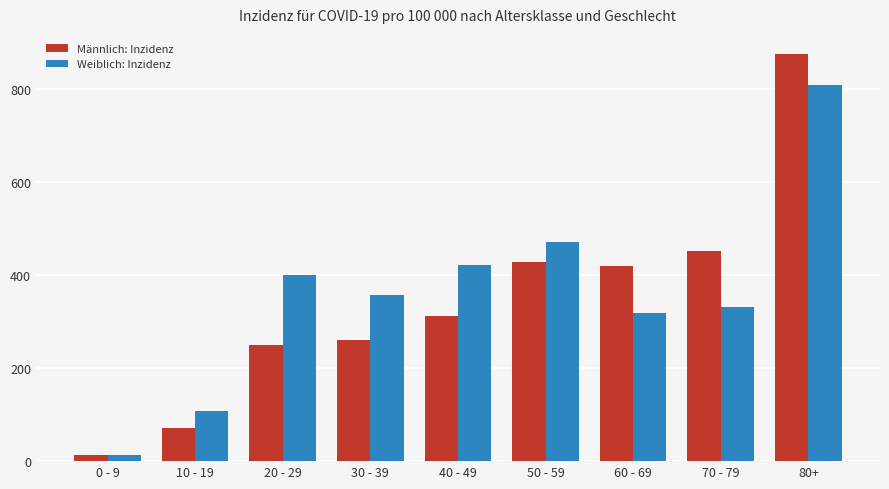

Which series has the largest total across all categories?

Weiblich: Inzidenz